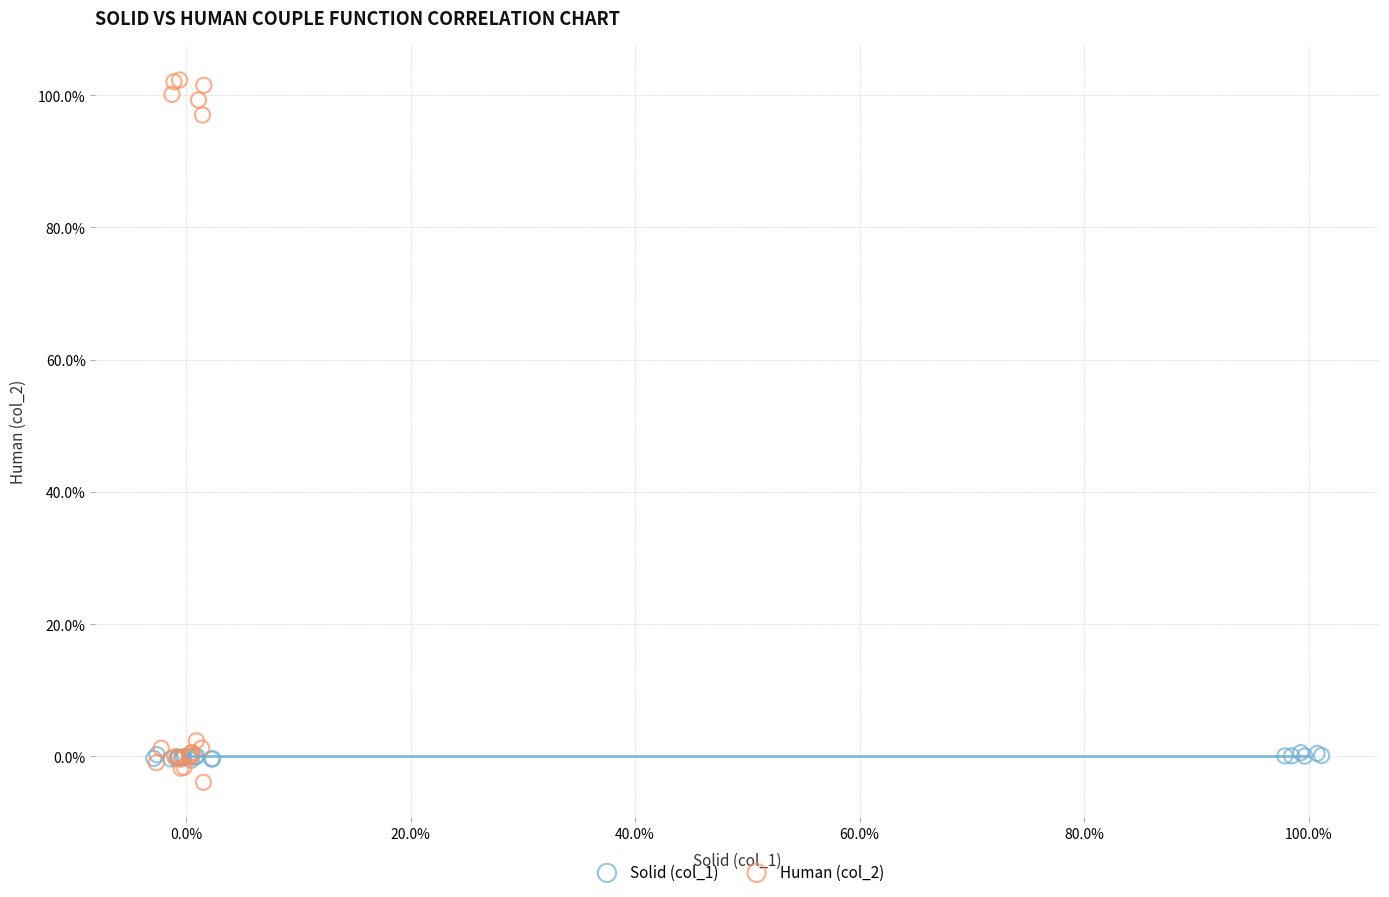

Which series reaches the maximum Y coordinate?

Human (col_2)